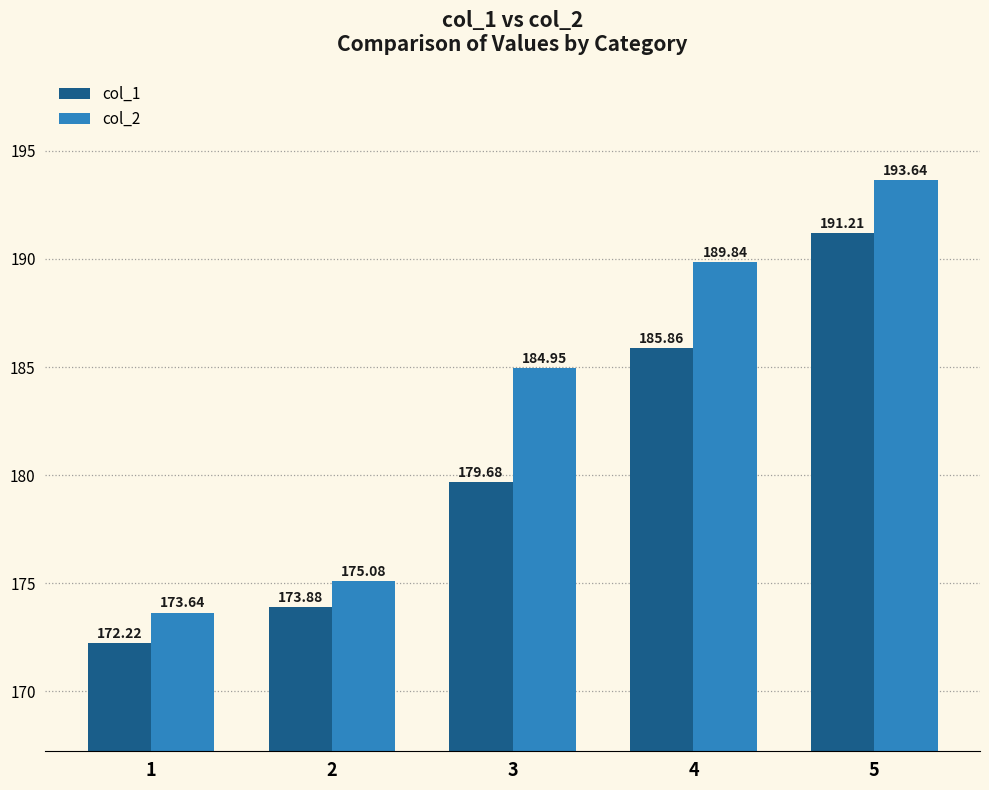

At which category is the sum across all series the highest?

5